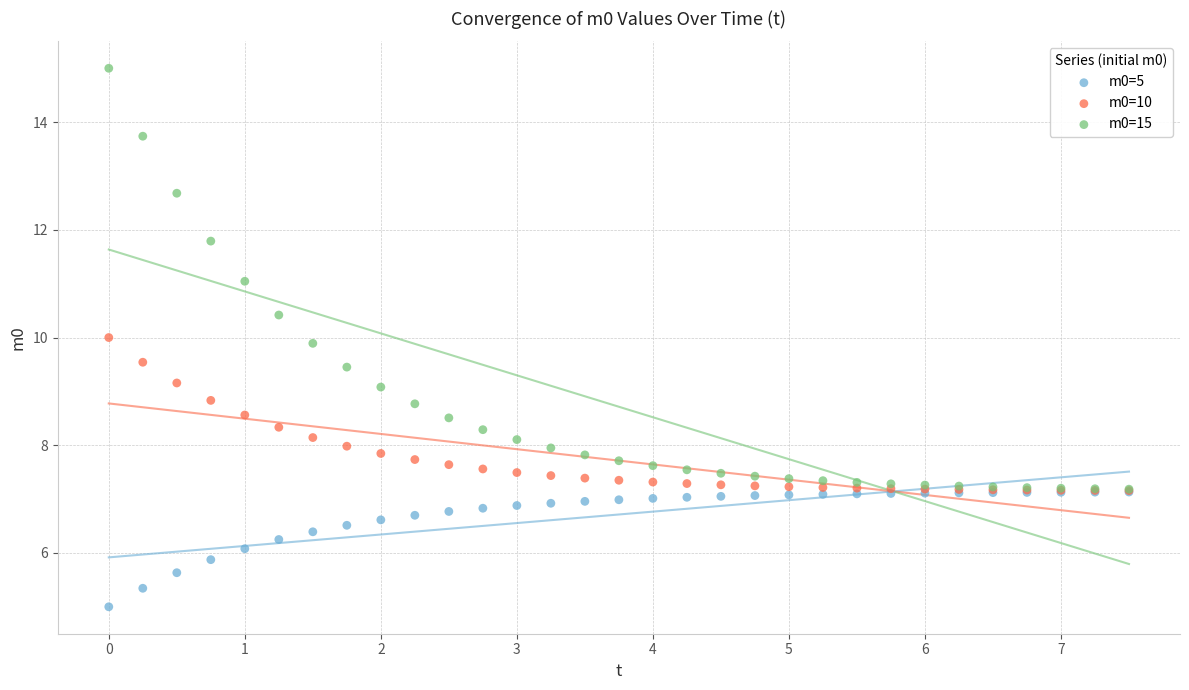

Which series has the largest Y range (max minus min)?

m0=15